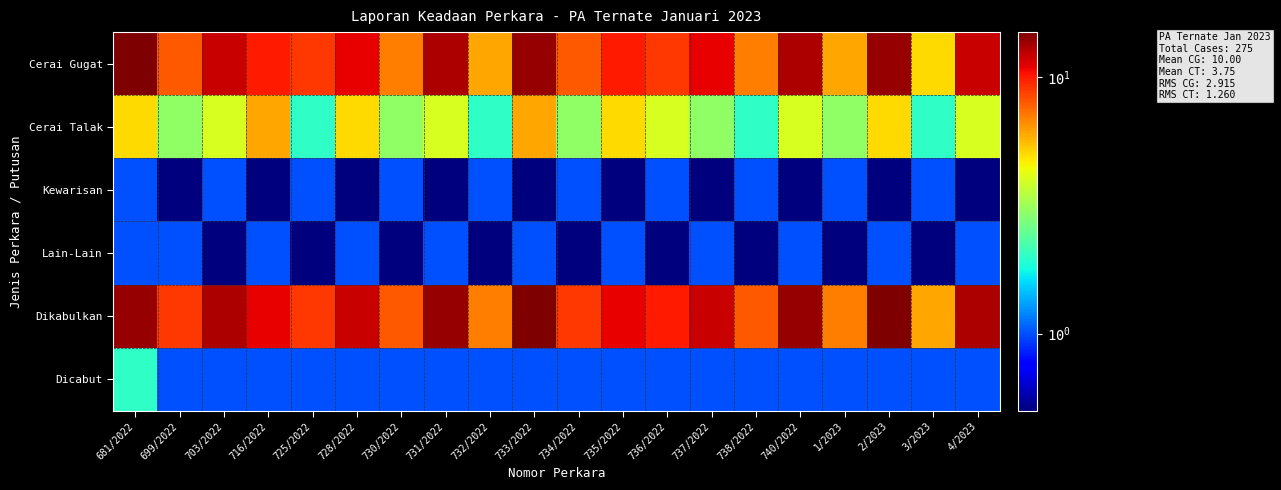

List the series in order of their peak value, lowest first.

Kewarisan, Lain-Lain, Dicabut, Cerai Talak, Cerai Gugat, Dikabulkan